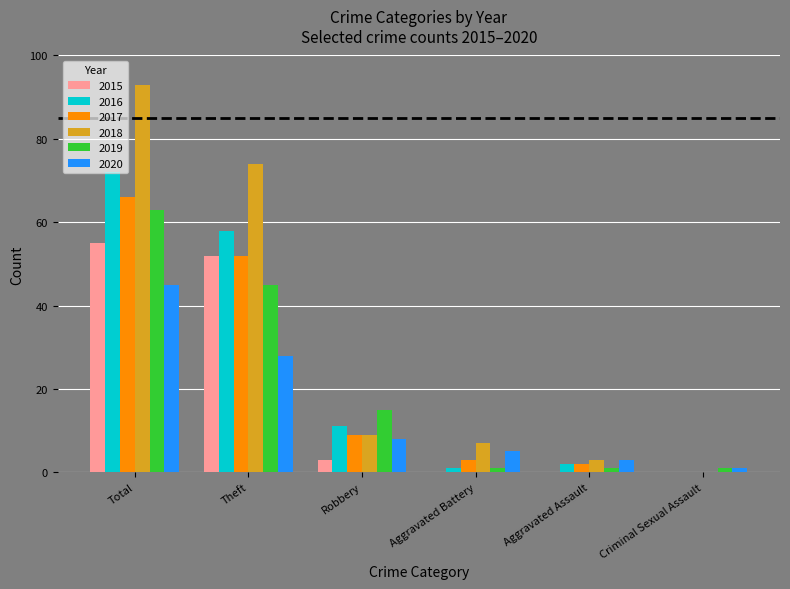

At which label is 2015 closest to 27?

Robbery